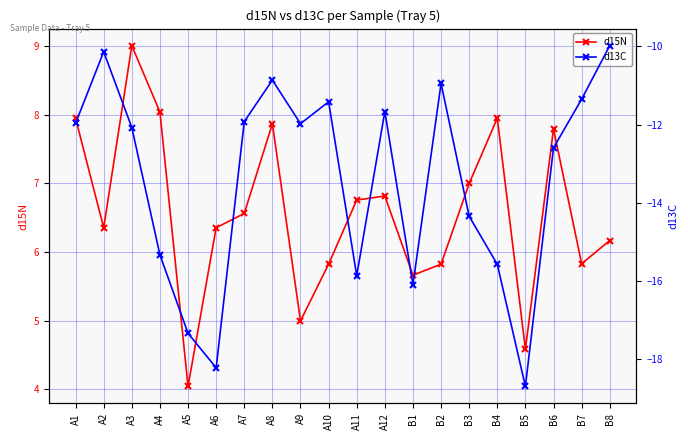

Read the d15N value at A8.

7.9